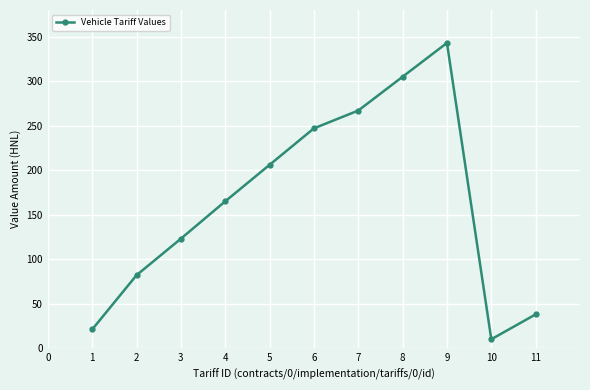

What is the sum of the values at 5 and 8?

511